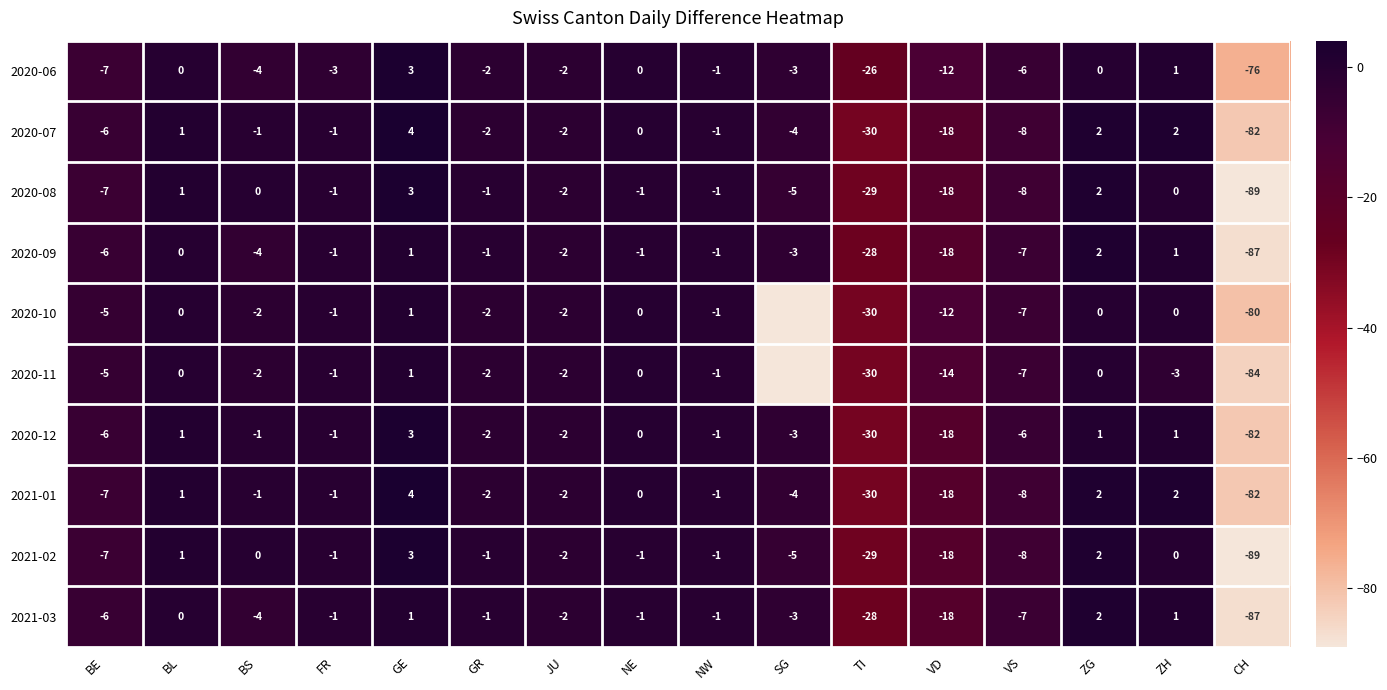

Which series changed the most between BL and FR?

2020-06